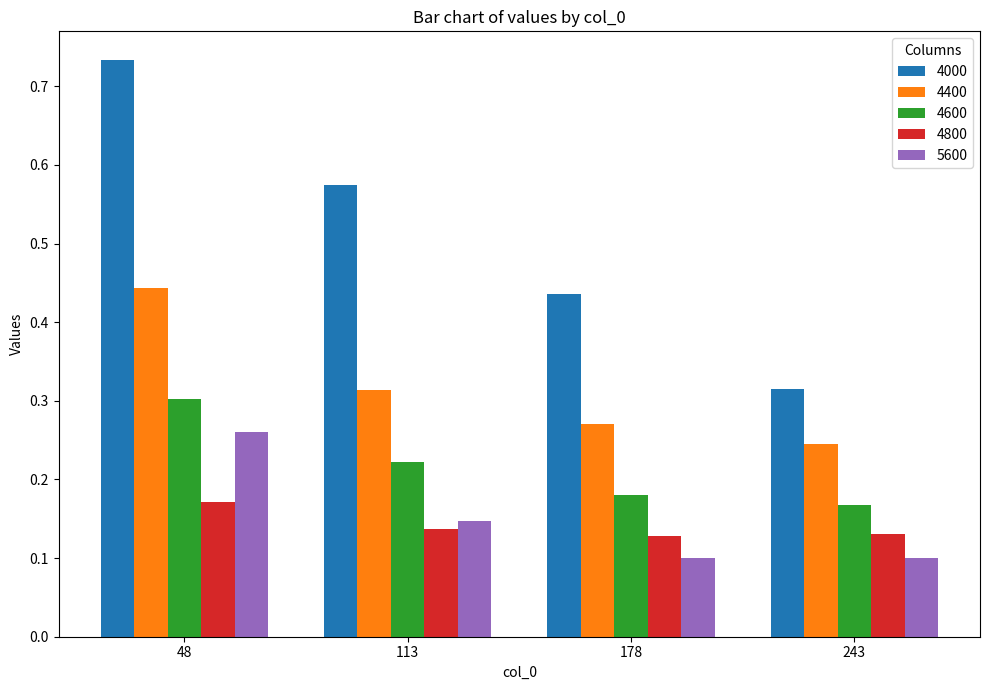

Is it true that 4600 equals 0.0 at 178?

False